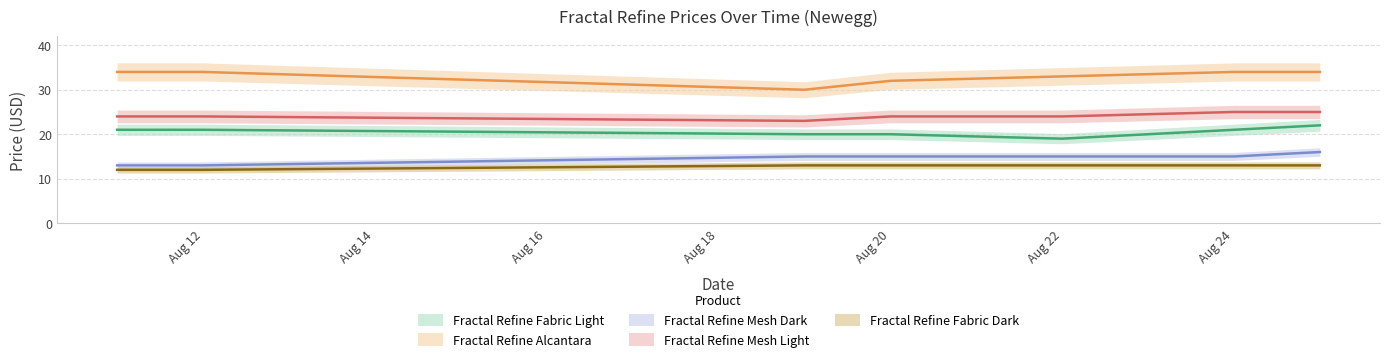

How many distinct data groups are displayed?

5